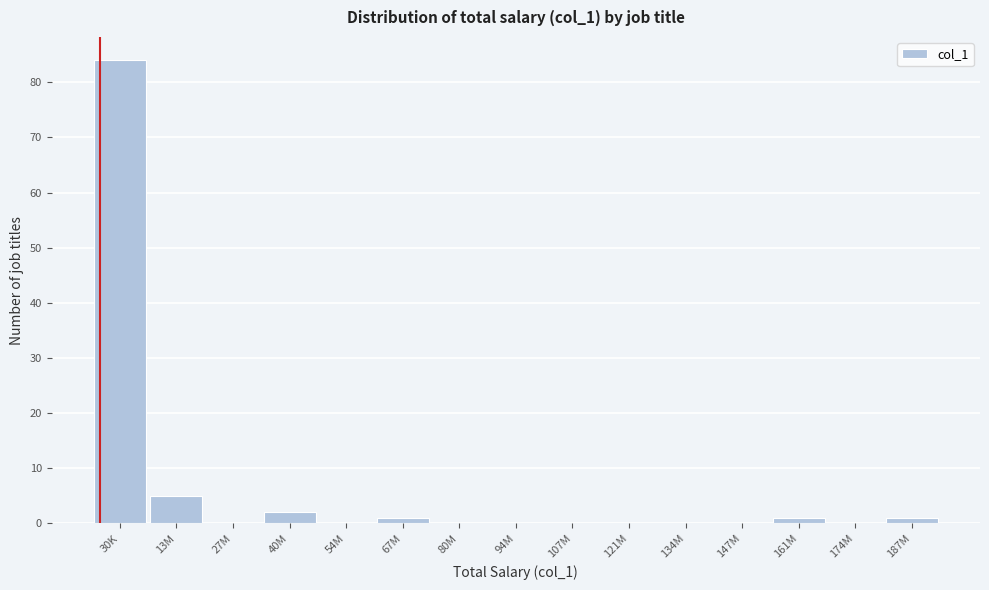

Reading right to left, what are all the values shown in this chart?

187M=1	174M=0	161M=1	147M=0	134M=0	121M=0	107M=0	94M=0	80M=0	67M=1	54M=0	40M=2	27M=0	13M=5	30K=84